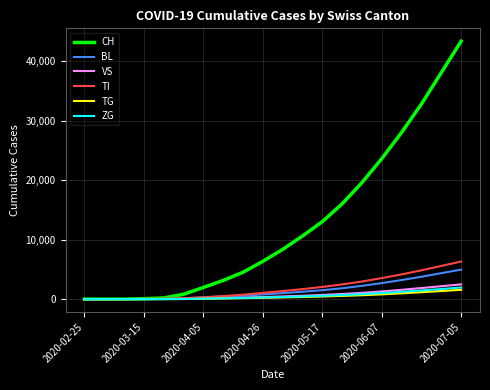

Which series has the largest range (max minus min)?

CH